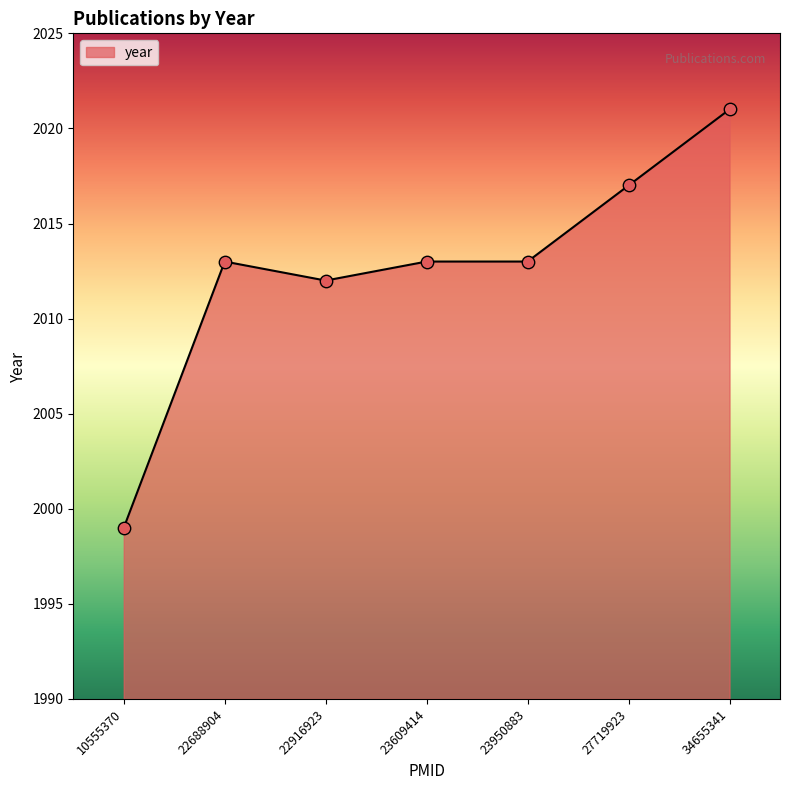

What is the change in value from 22688904 to 22916923?

-1